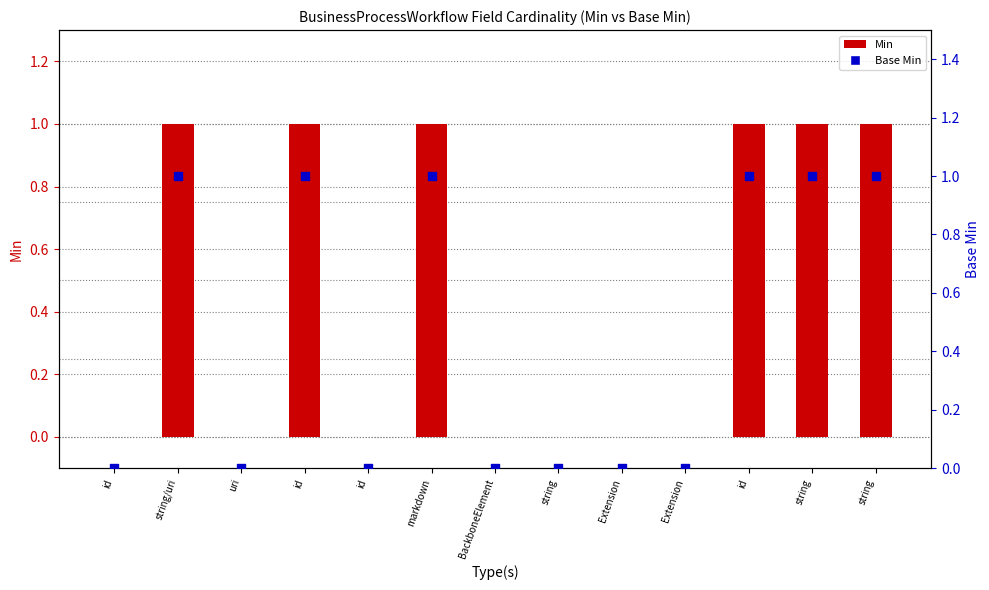

Which series contains the highest Y value?

Min